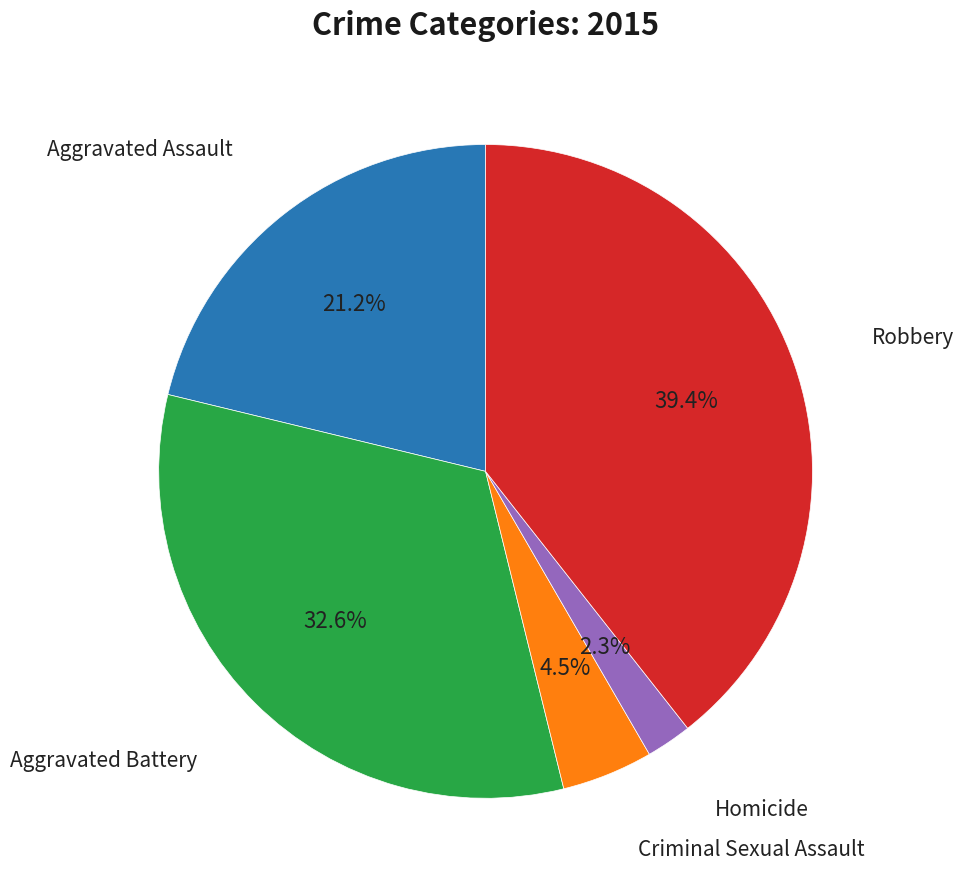

Do Homicide and Aggravated Battery together represent more than half of the pie?

No